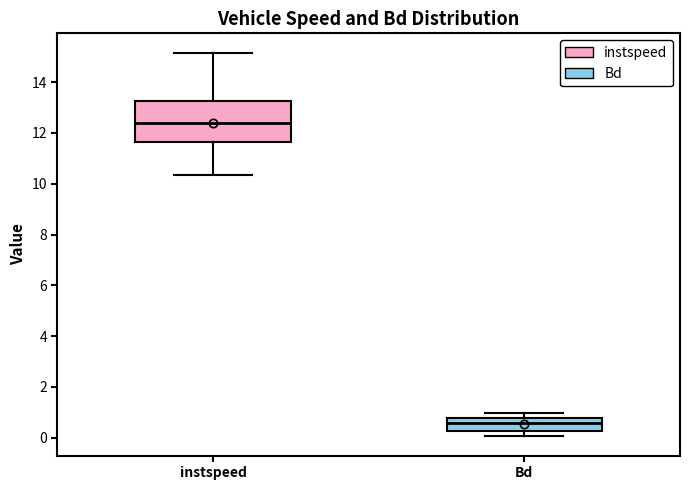

Reading left to right, transcribe this box plot: for each box, give where its median line is, the range the box spans, and where its two whiskers end, as read against the y-axis. The values are not printed on the chart, so give them approximately, as read against the axis.

instspeed: median 12.4, box 11.6 to 13.2, whiskers 10.4 to 15.2
Bd: median 0.6, box 0.2 to 0.8, whiskers 0.0 to 1.0